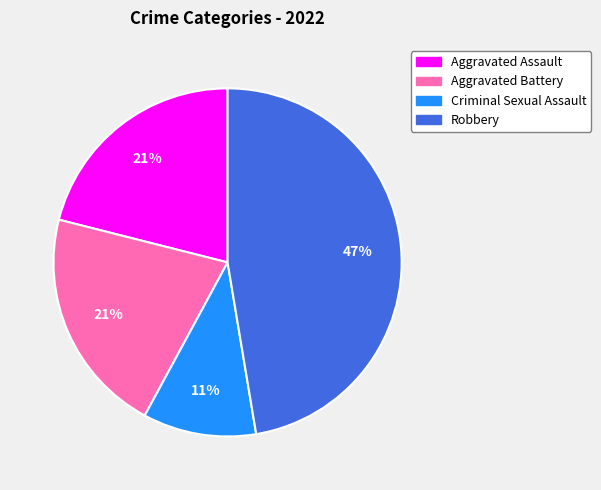

Does Aggravated Assault represent more than half of the total?

No